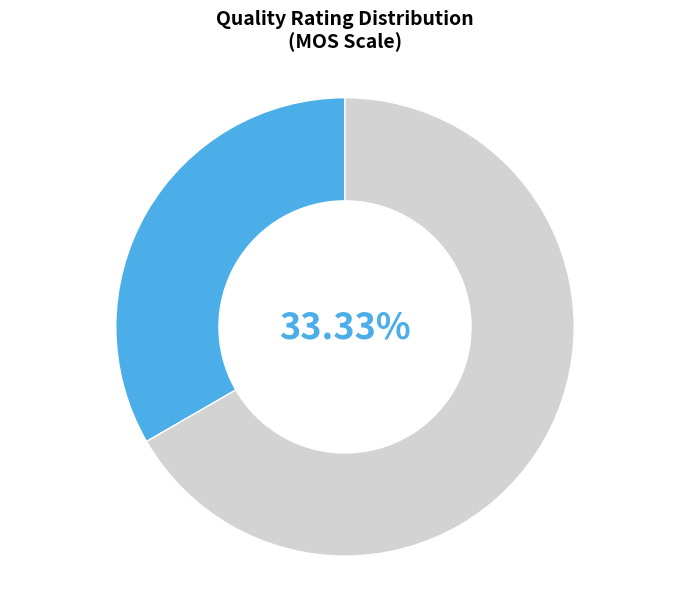

Which has a higher value, bad and very annoying or good and perceptible?

good and perceptible